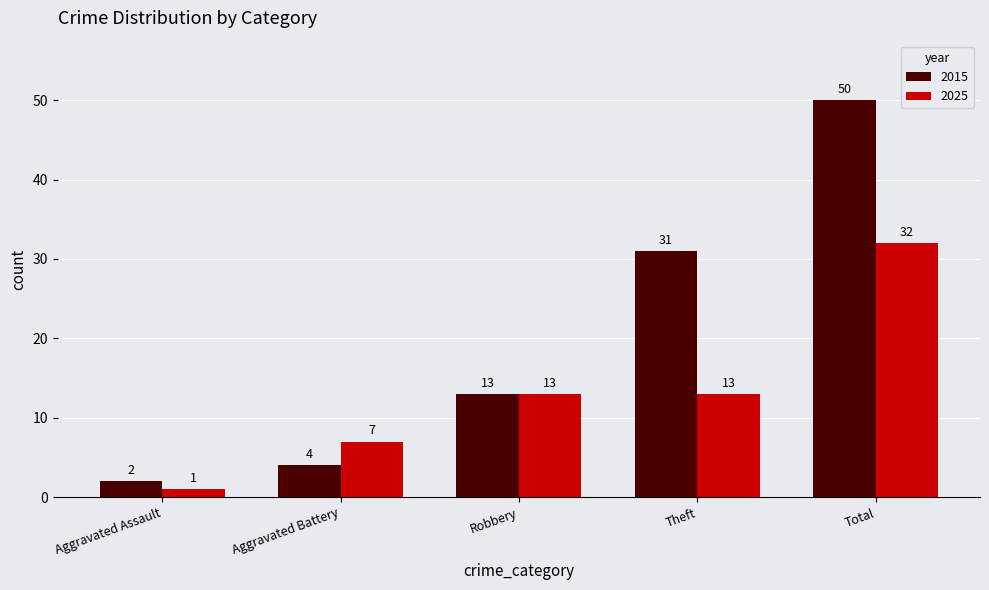

The 2015 series shows 45 at Theft. True or false?

False